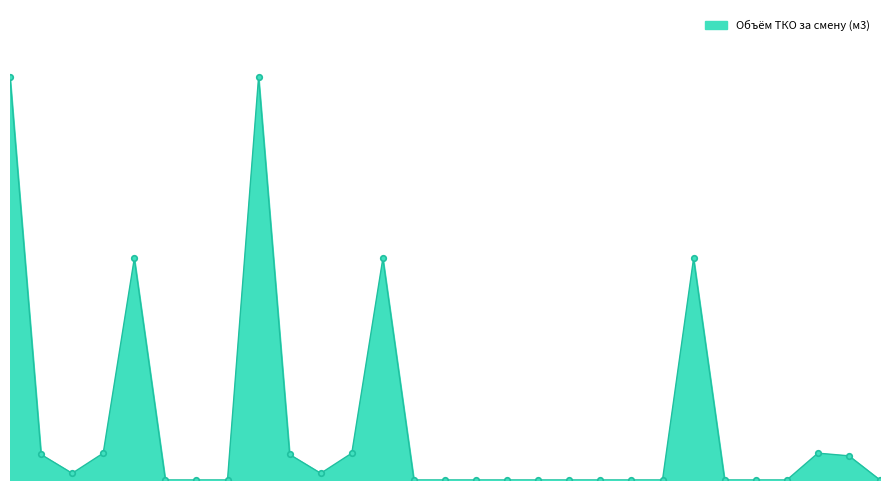

What is the average value?

0.8